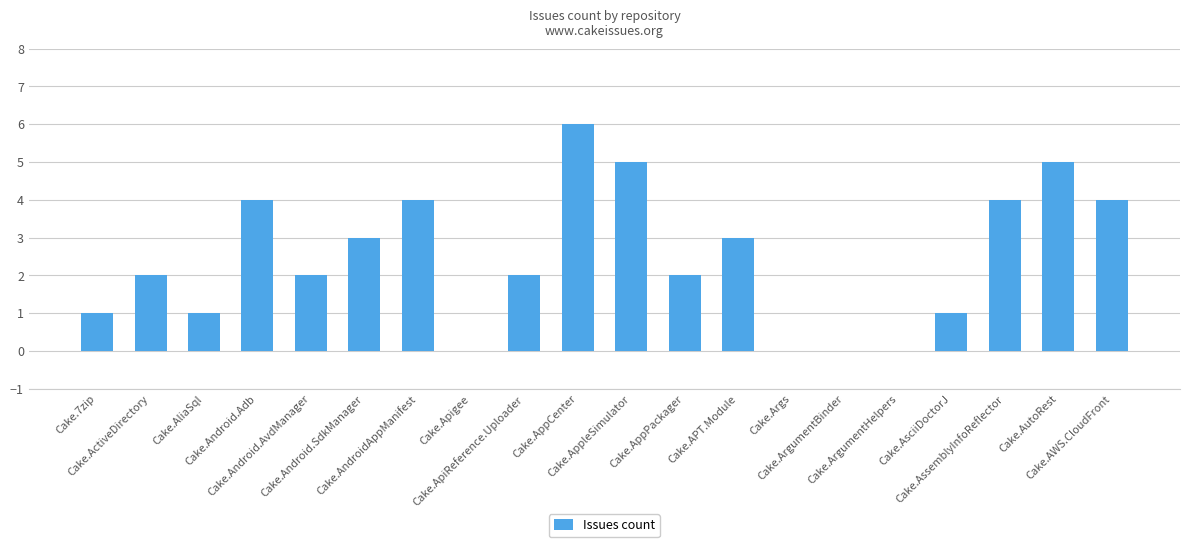

What is the sum of the values at Cake.Android.Adb and Cake.ActiveDirectory?

6